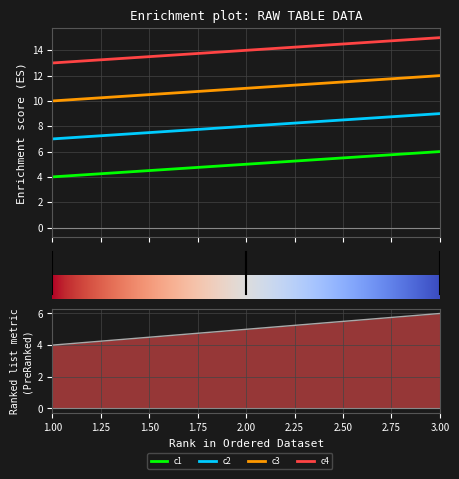

Rank the series by their average value, from lowest to highest.

c1, c2, c3, c4